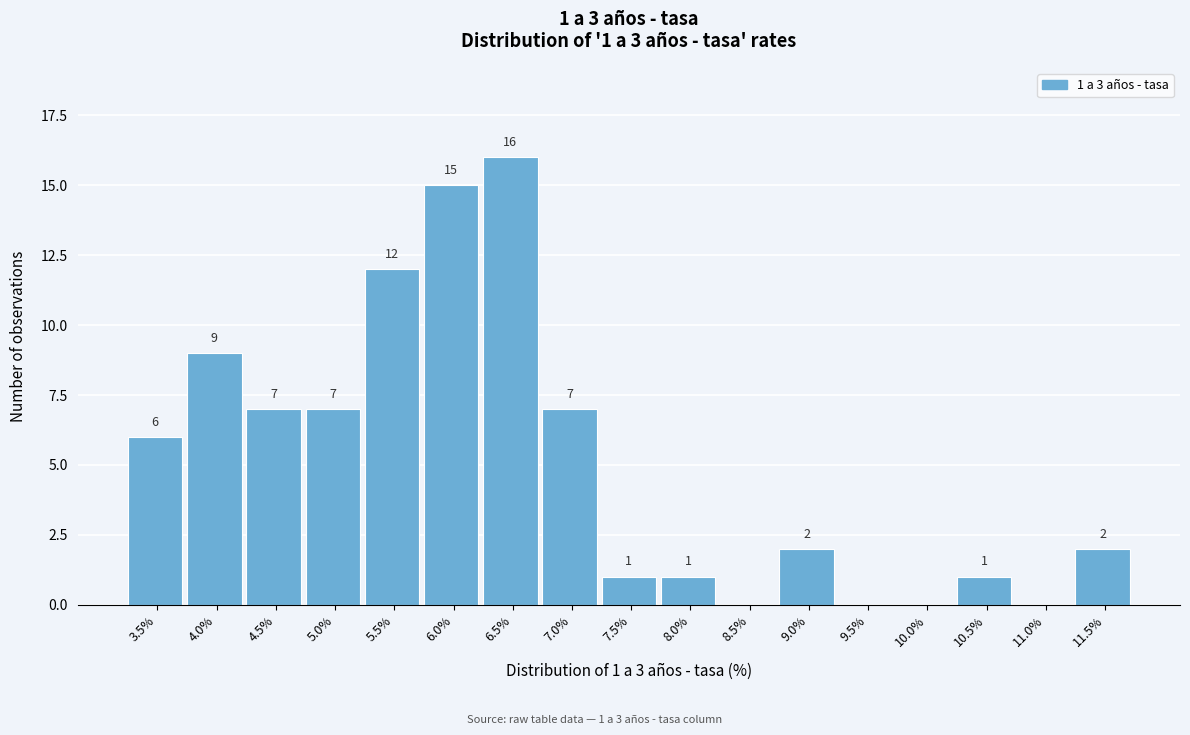

Reading right to left, transcribe all the data shown in this chart.

11.5%=2	11.0%=0	10.5%=1	10.0%=0	9.5%=0	9.0%=2	8.5%=0	8.0%=1	7.5%=1	7.0%=7	6.5%=16	6.0%=15	5.5%=12	5.0%=7	4.5%=7	4.0%=9	3.5%=6